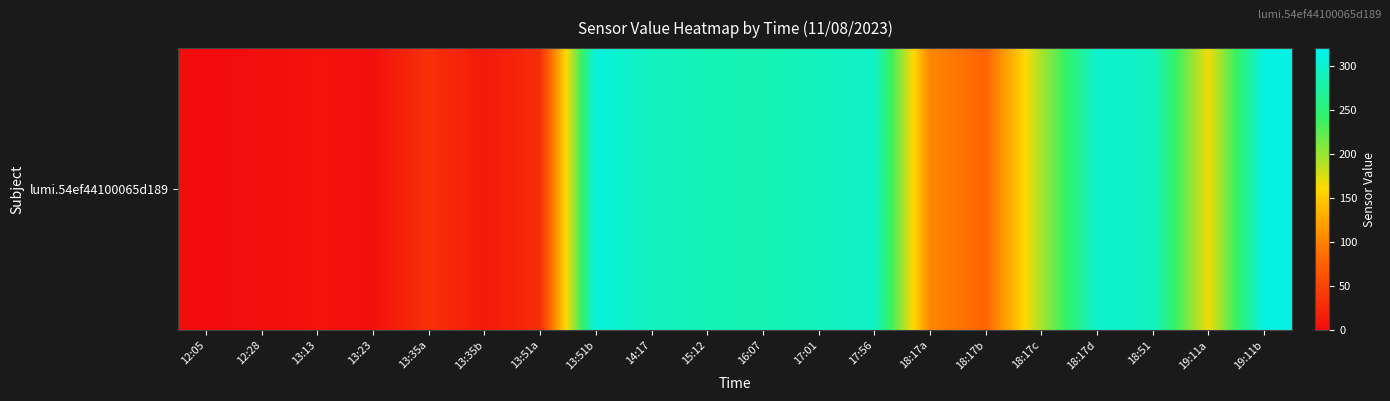

What is the sum of all values?

3283